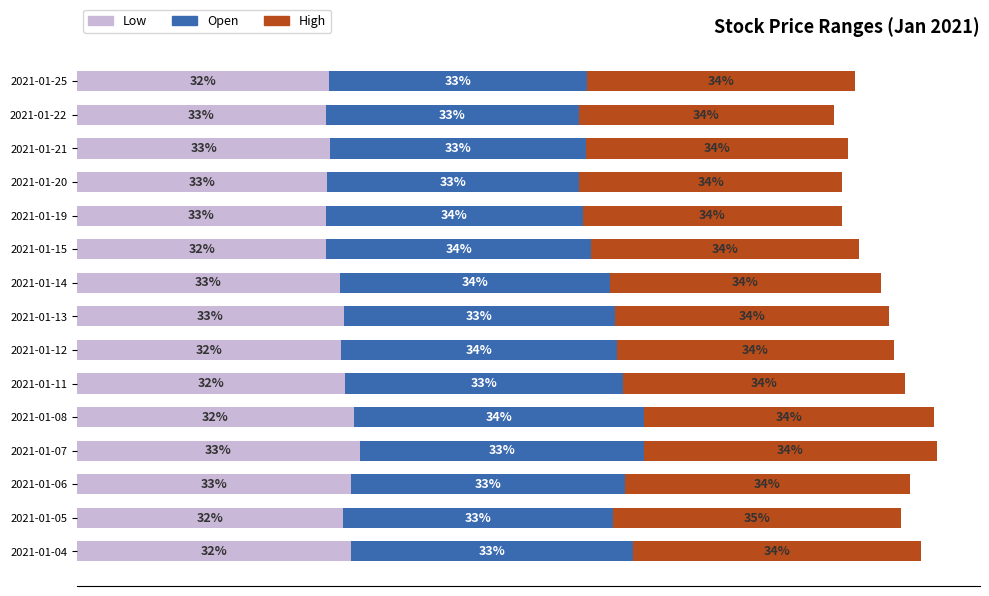

What are all the series names shown in the legend?

Low, Open, High